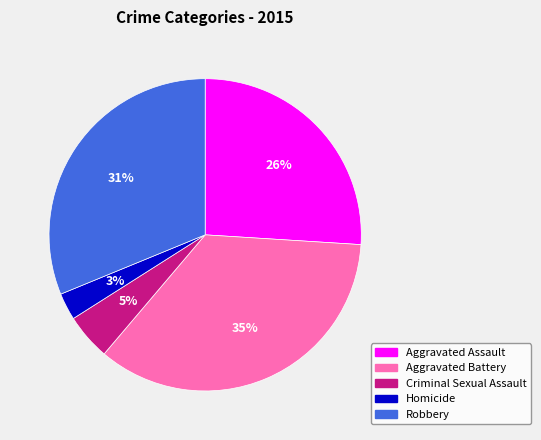

To the nearest percent, what portion does Aggravated Assault represent?

26%